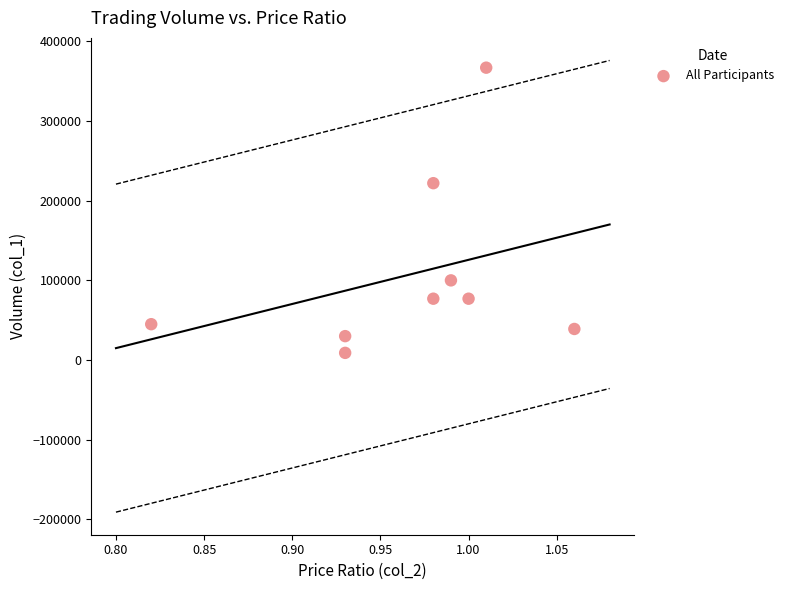

What Y value in the scatter plot is closest to 188000?

222000